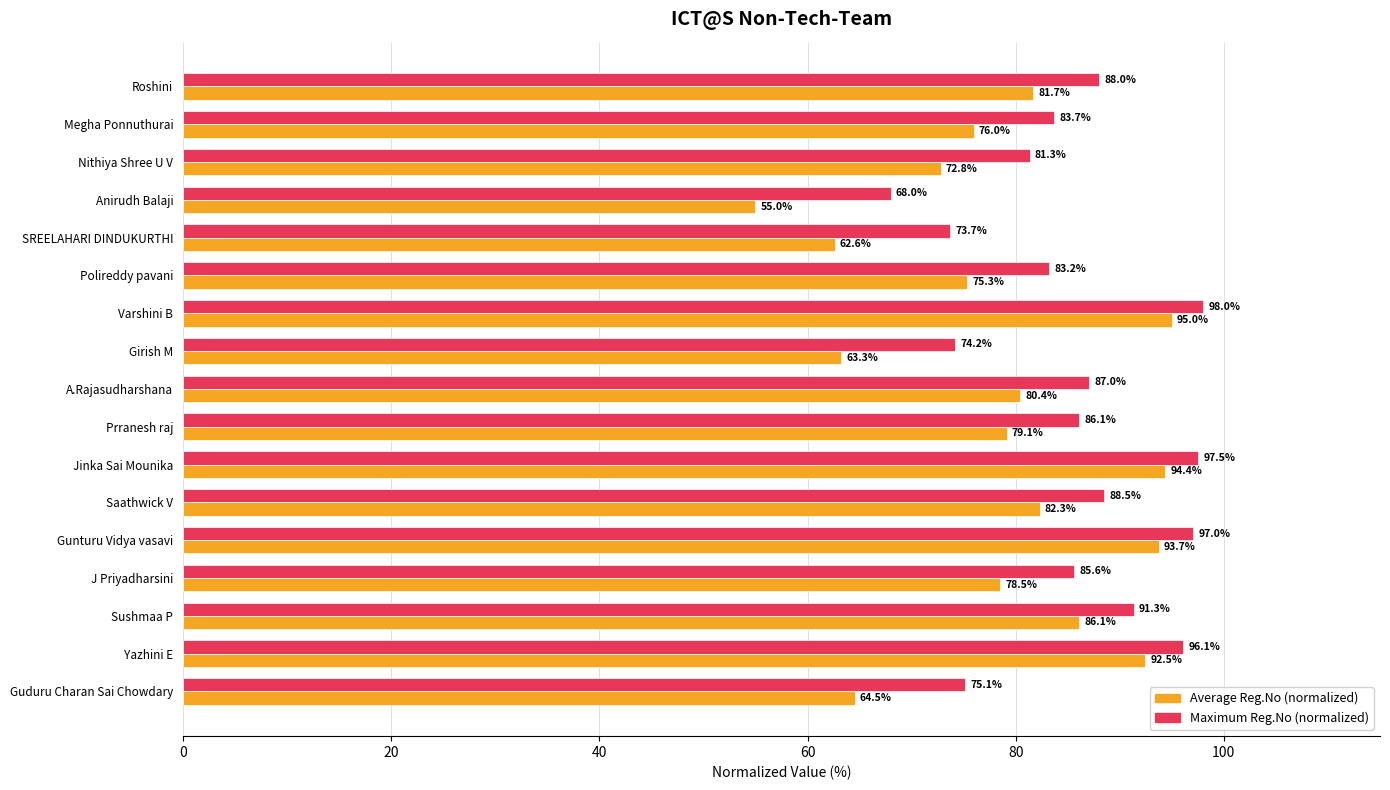

At which category does the chart reach its minimum across all series?

Anirudh Balaji